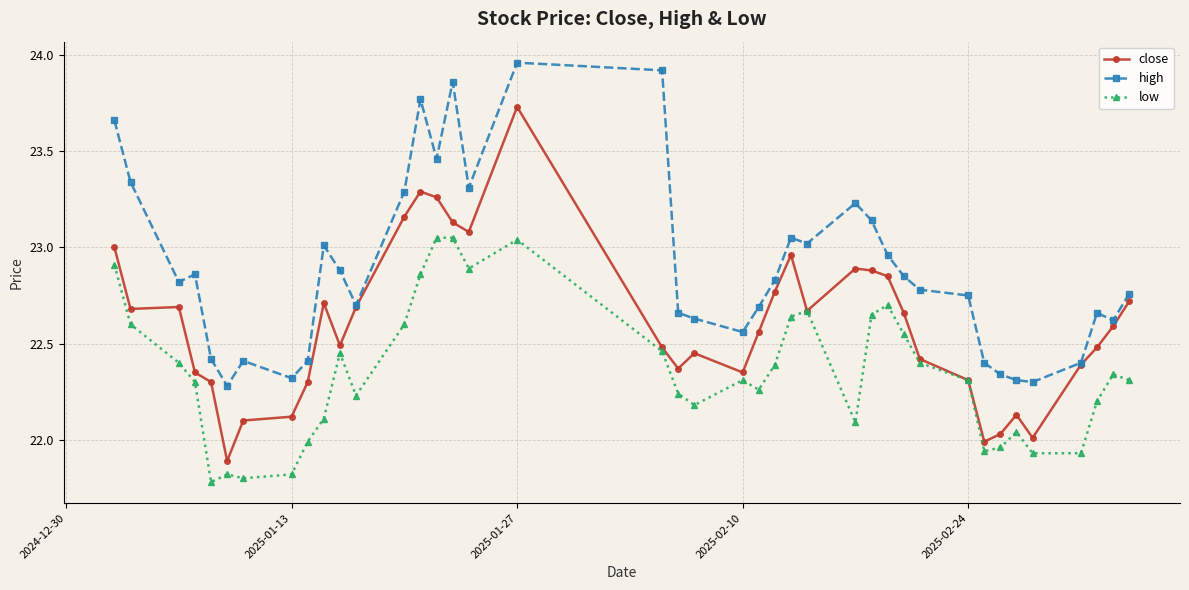

True or false: low has more than 2 interior local peaks.

True